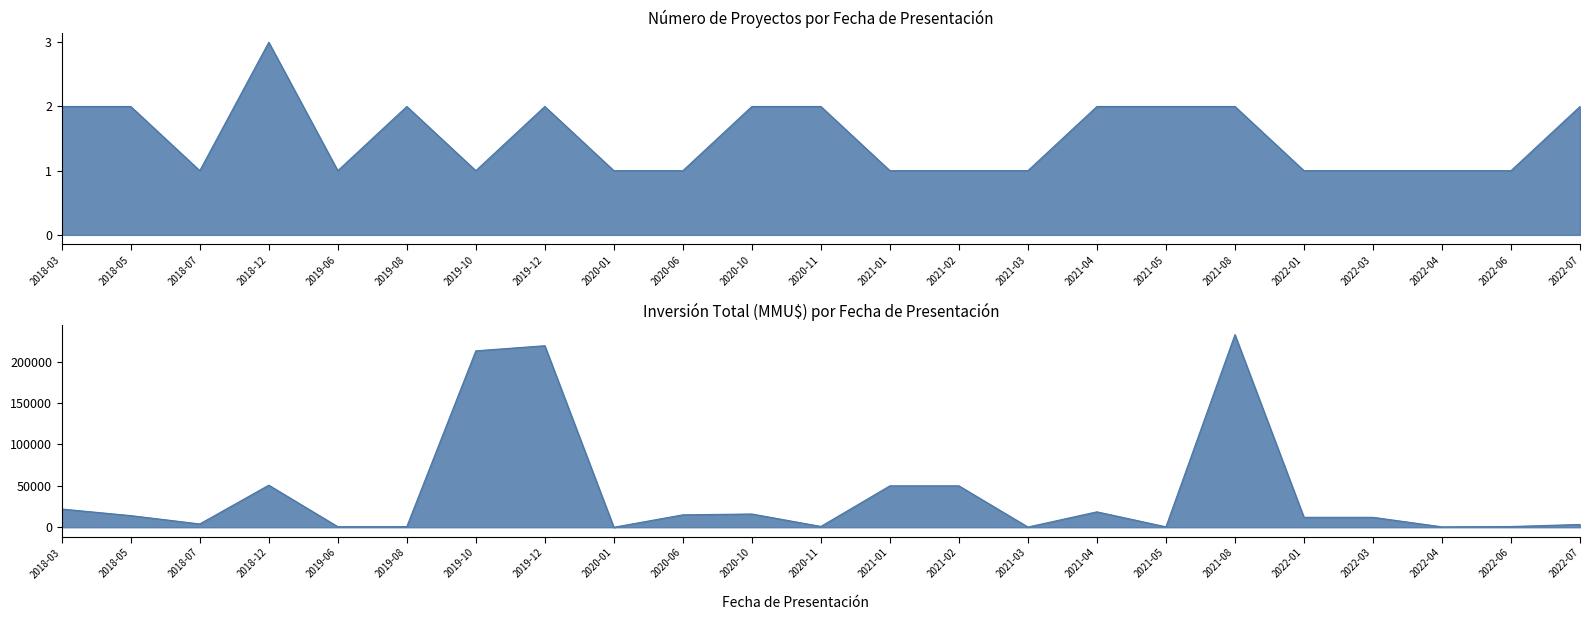

What is the difference between the second highest and second lowest values in the Inversión Total (MMU$) series?

221460